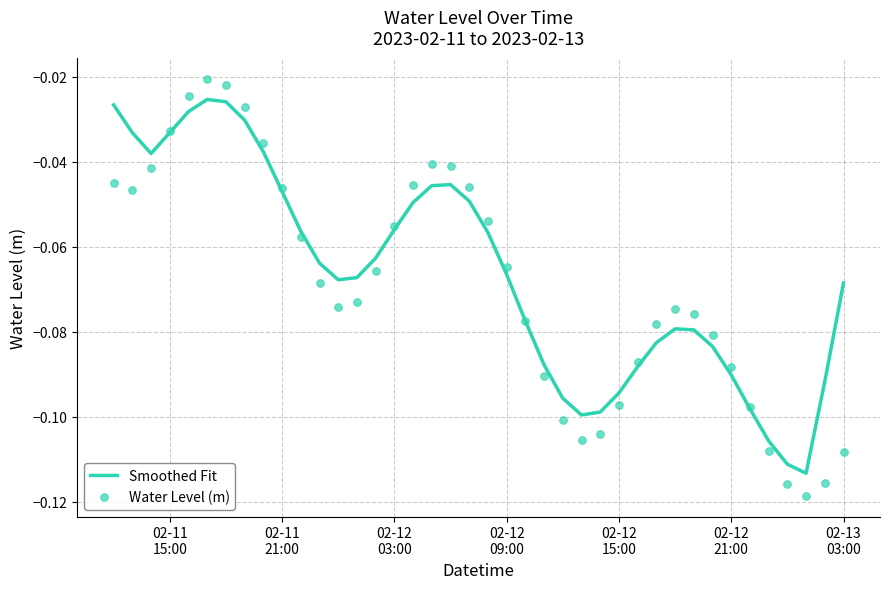

Which series has the largest total across all categories?

Smoothed Fit